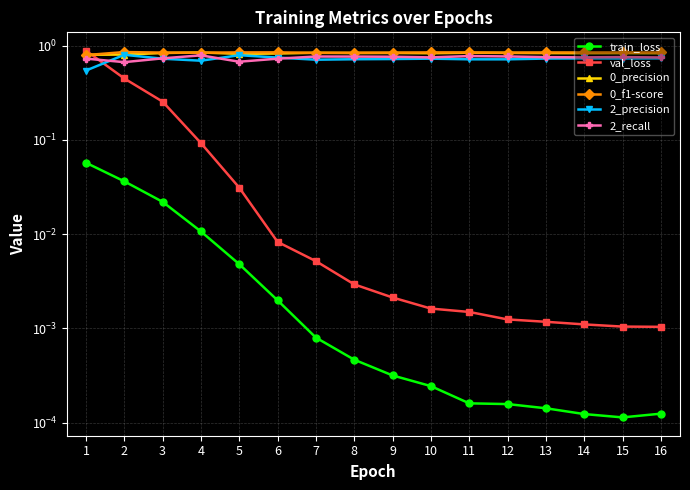

What is the sum of all 0_precision values?

13.3